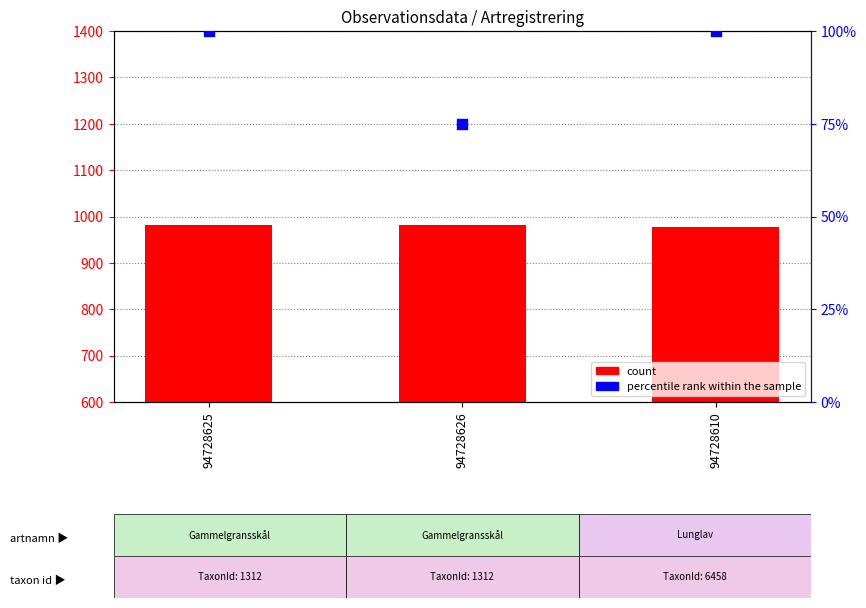

What is the total value across all series at 94728625?

1081